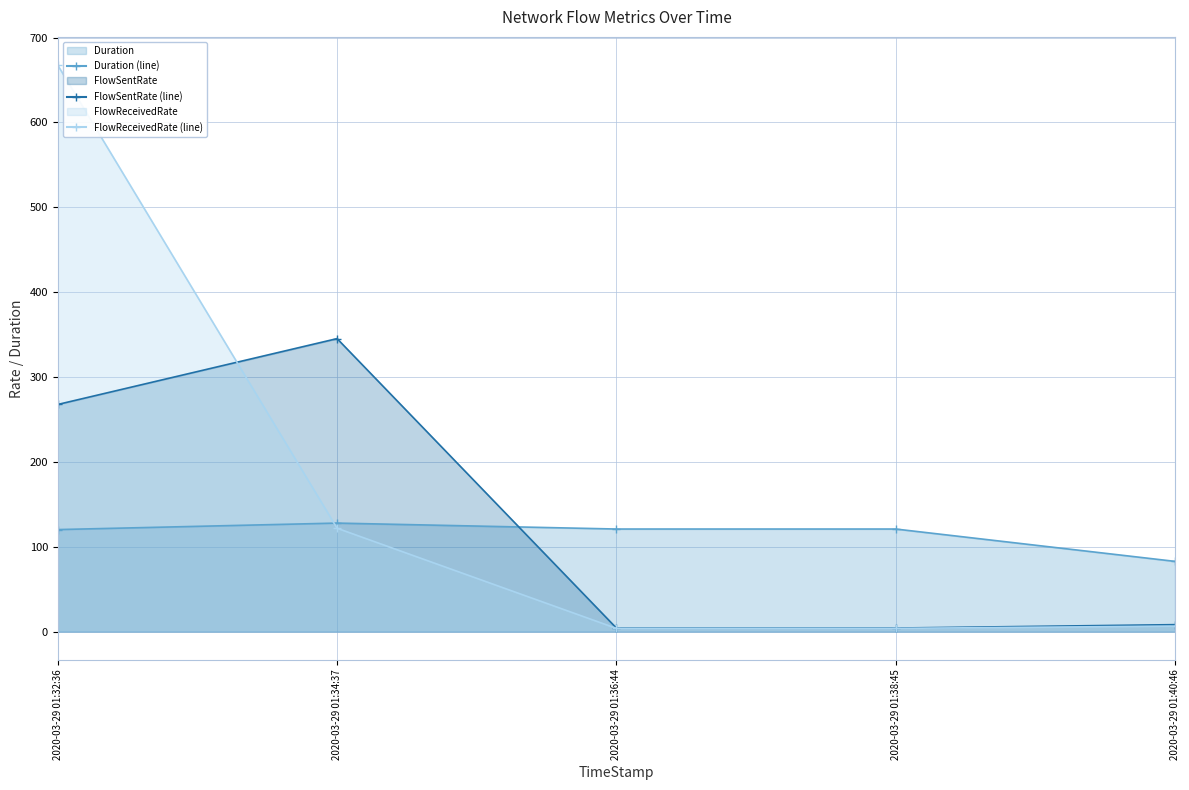

Which series has the widest spread of values?

FlowReceivedRate (line)